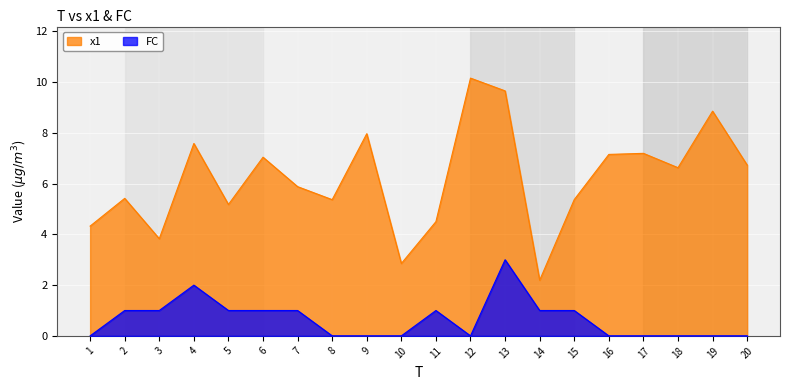

Is it true that x1 equals 7.0 at 6?

True